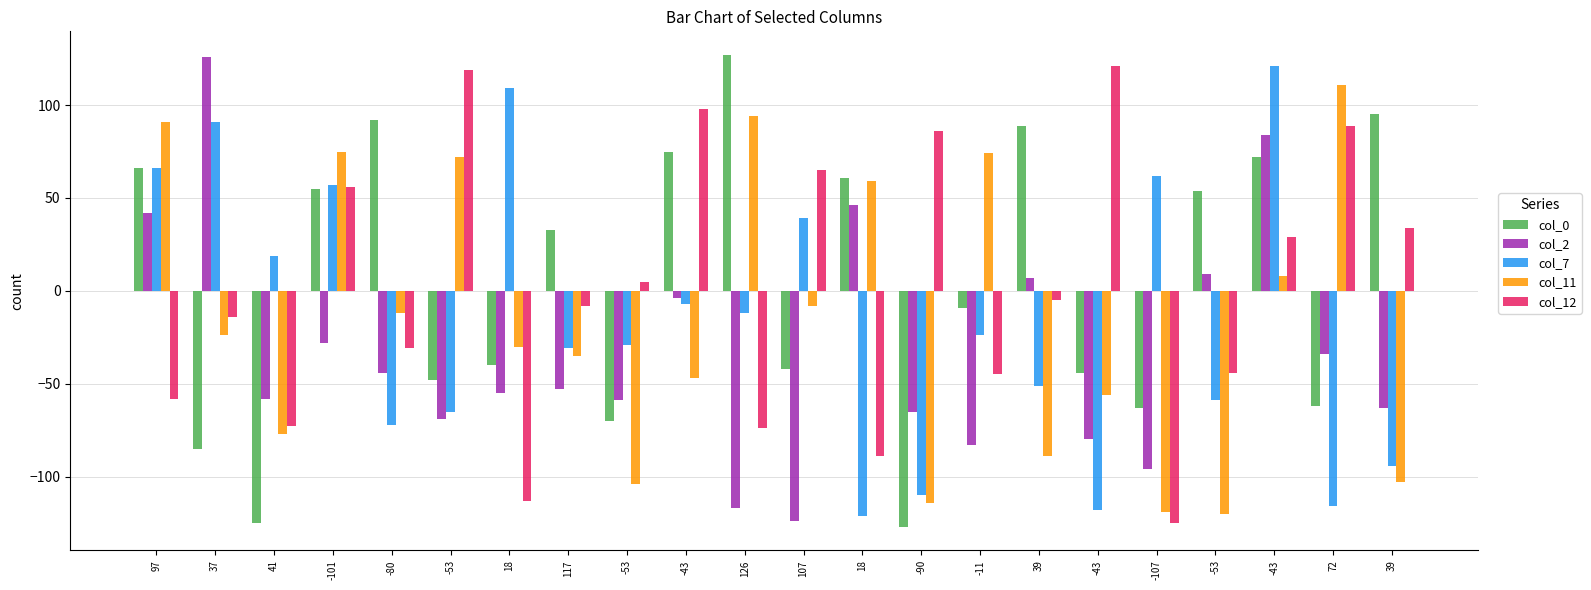

Which category has the highest value in the col_11 series?

72